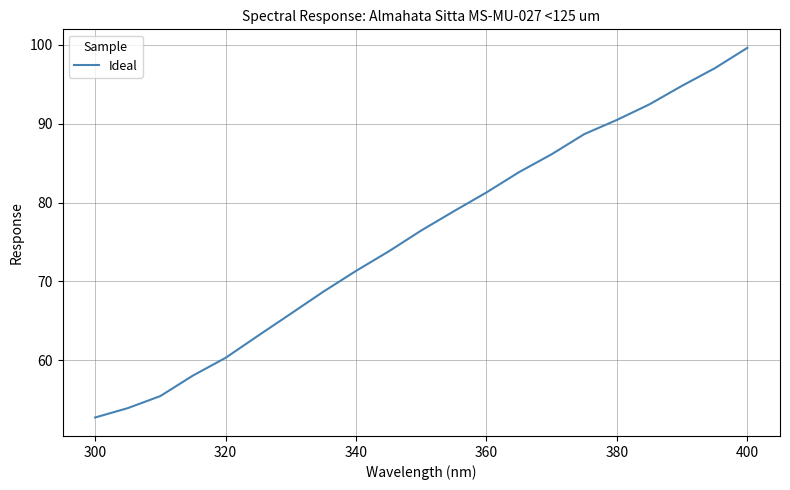

What is the maximum value shown in the chart?

99.6